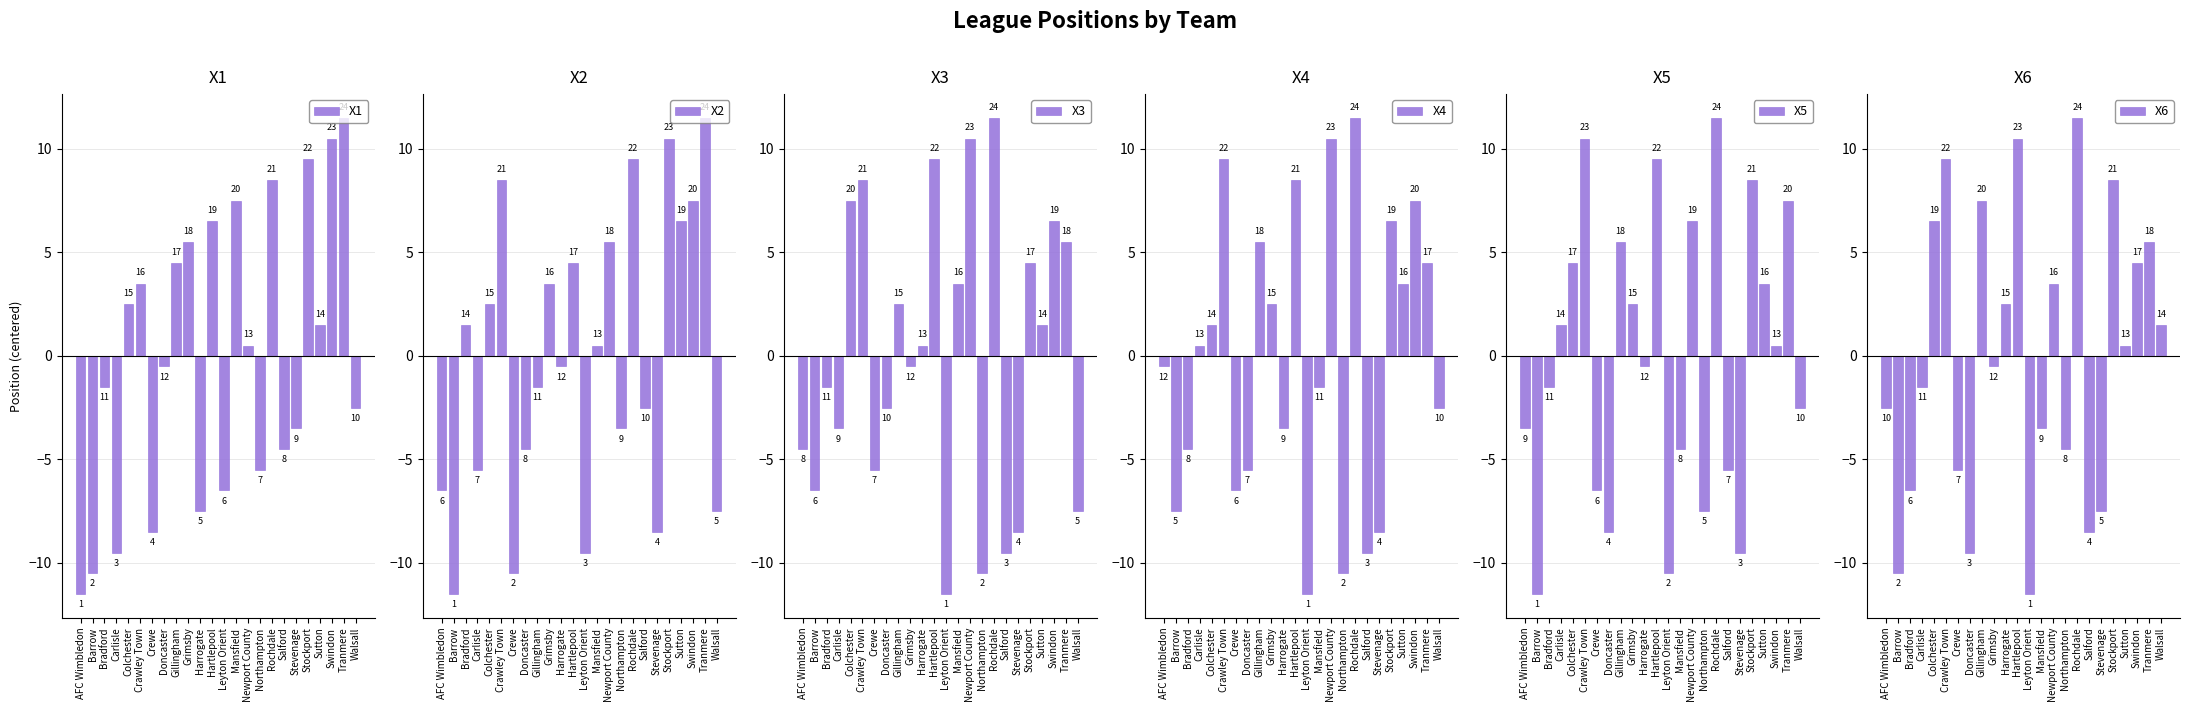

How many bars are there in each group?

6